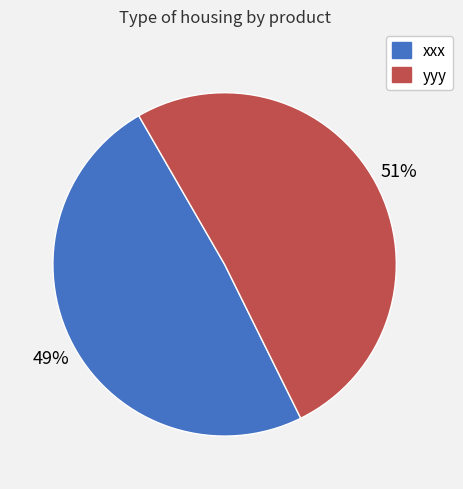

To the nearest percent, what is the combined percentage of xxx and yyy?

100%